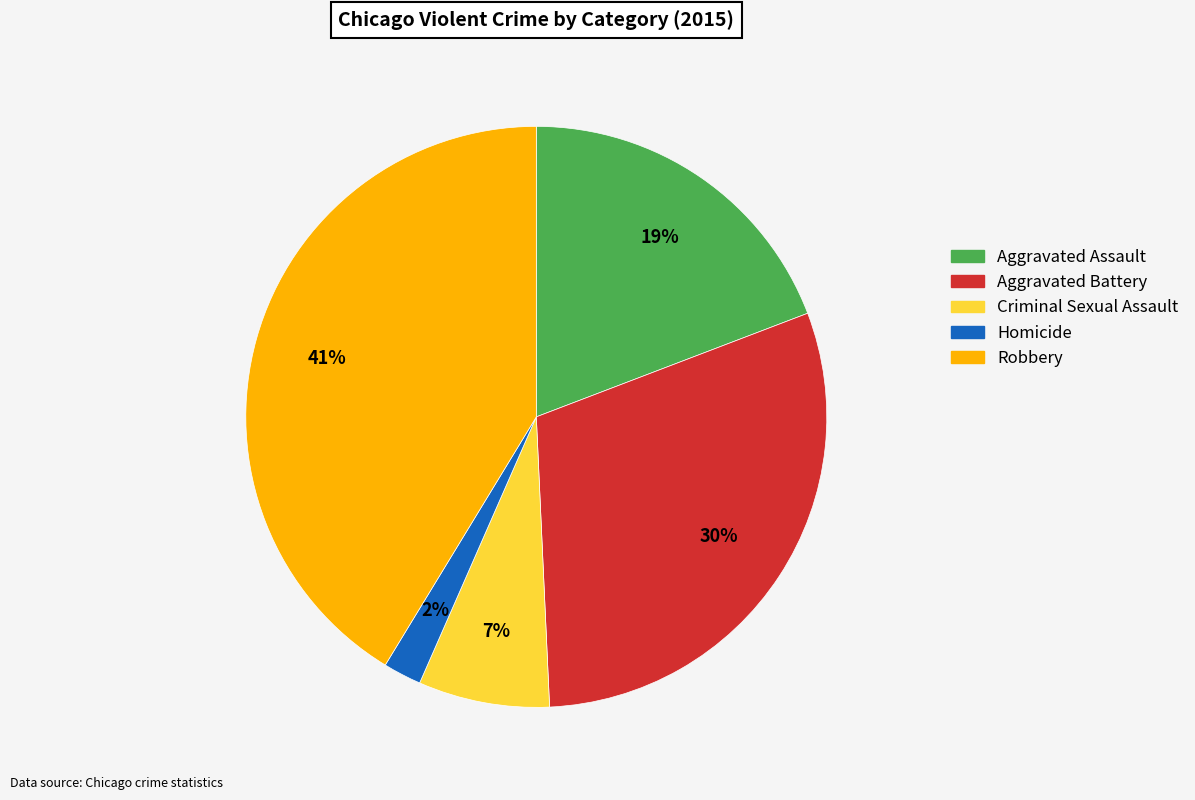

How many slices are in this pie chart?

5